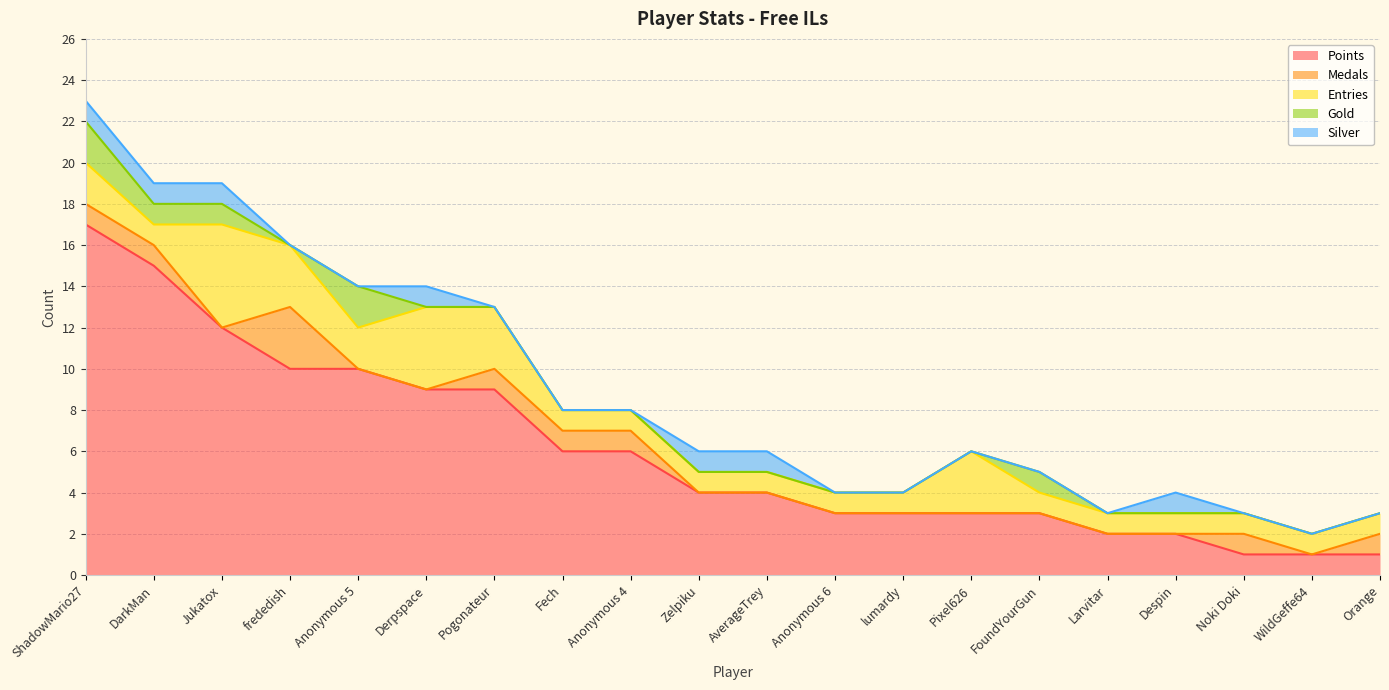

Rank the series by their maximum value, from lowest to highest.

Silver, Gold, Medals, Entries, Points